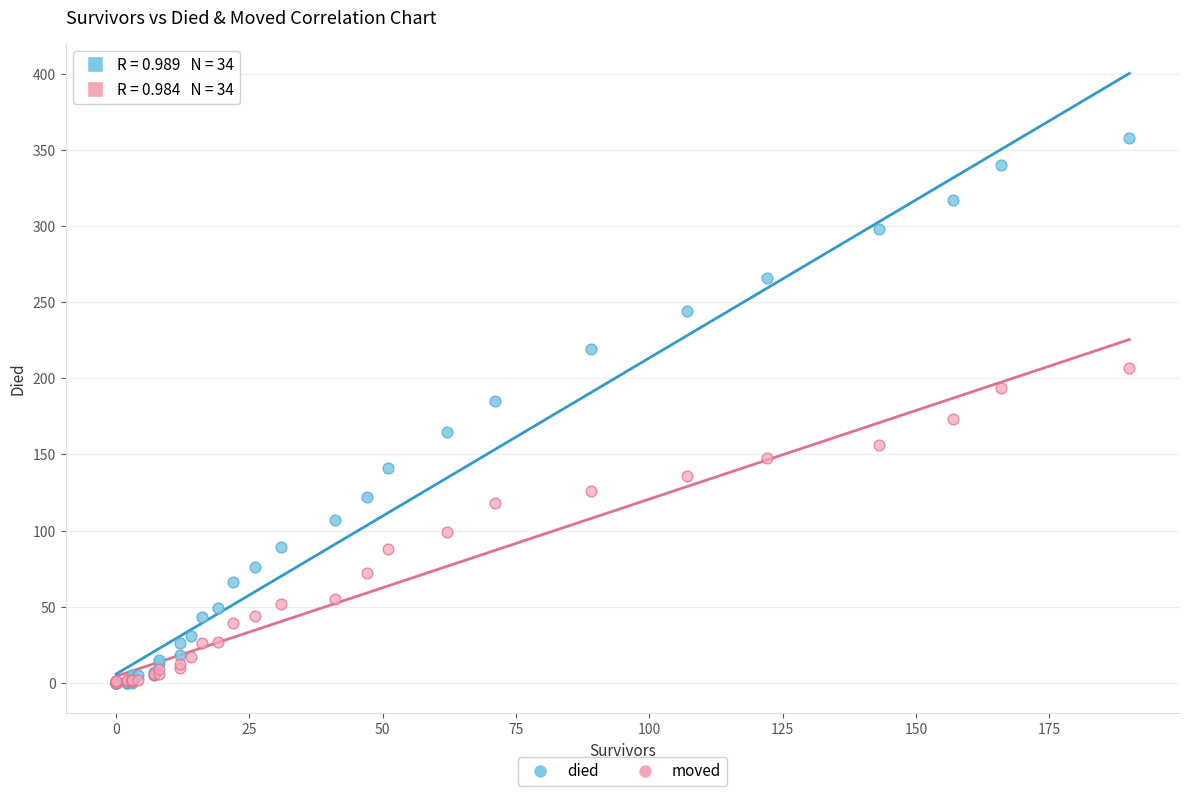

What are all the series names shown in the legend?

died, moved